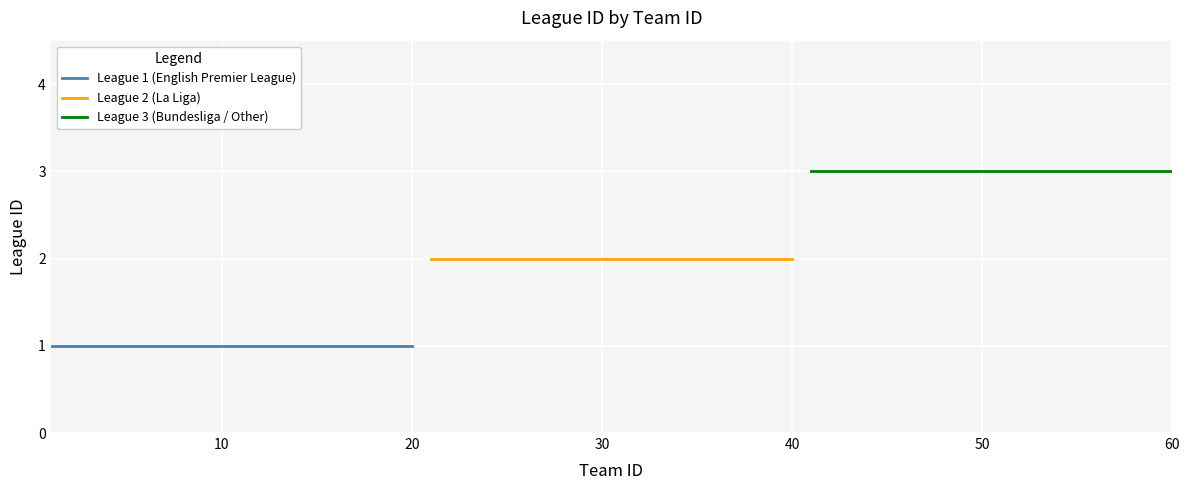

How many lines are shown in the chart?

3